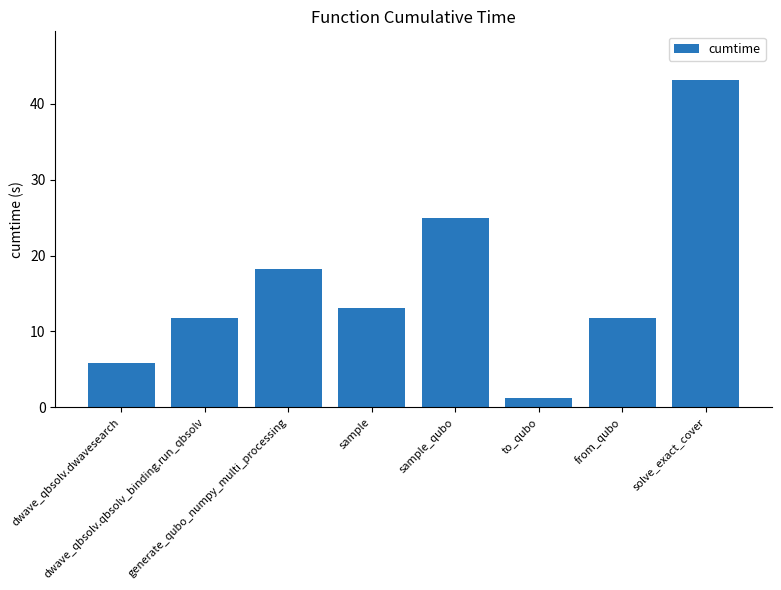

What is the difference between the maximum and second lowest values?

37.2